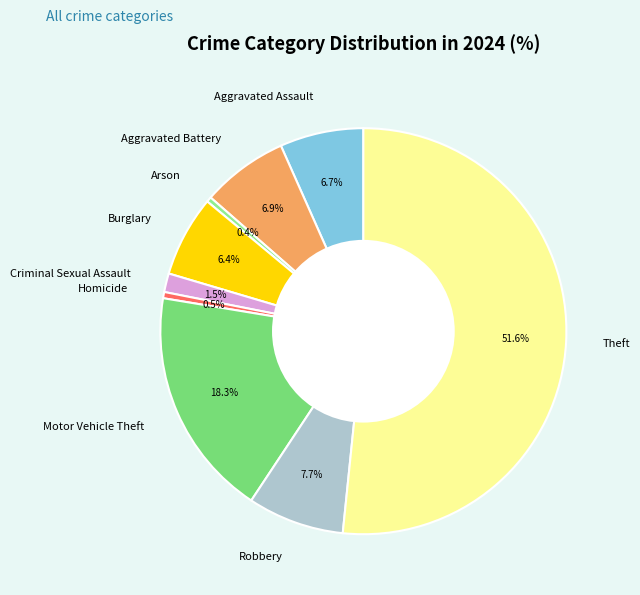

Does Burglary account for over 50% of the chart?

No